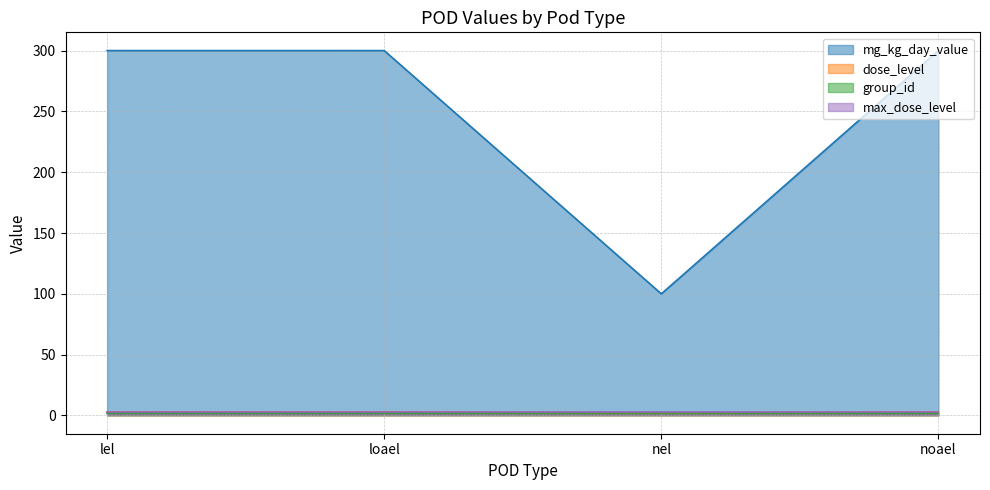

What is the difference between the highest and lowest values at nel?

98